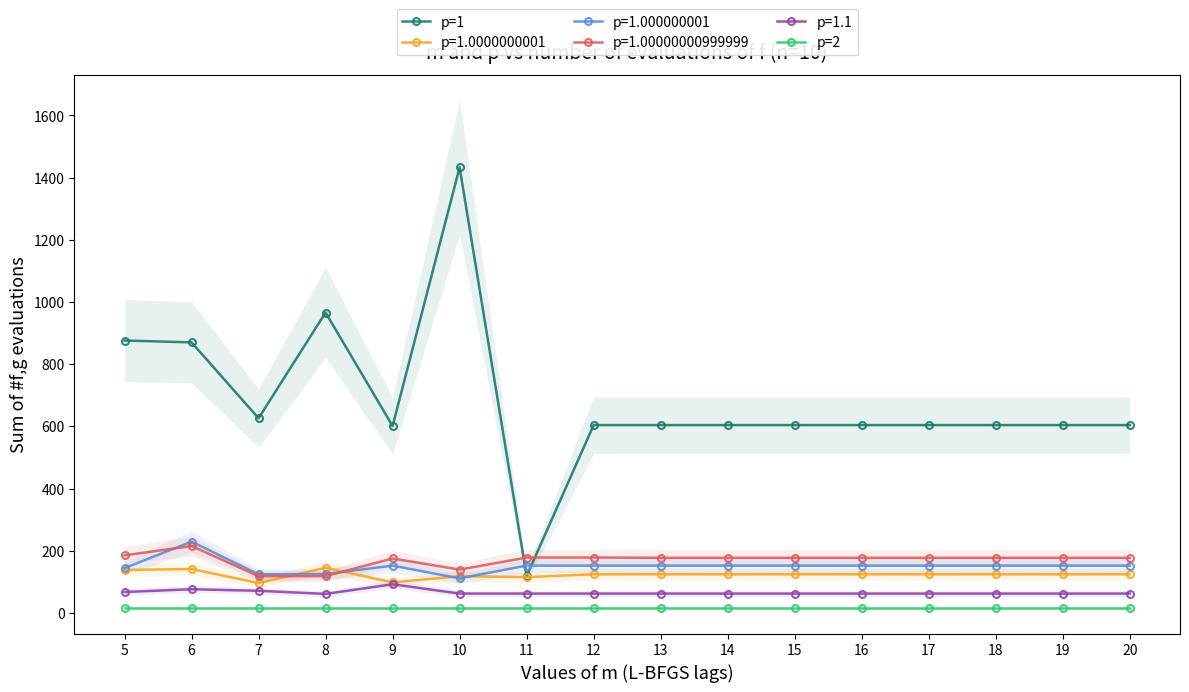

Where is p=2 nearest to the value 16?

5